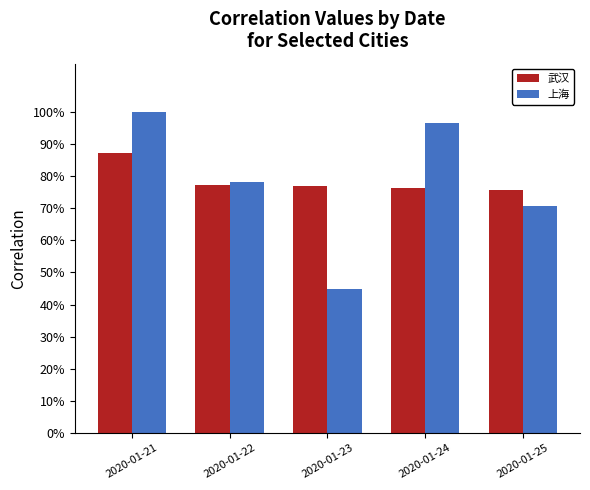

What is the average value of the 上海 series?

0.8